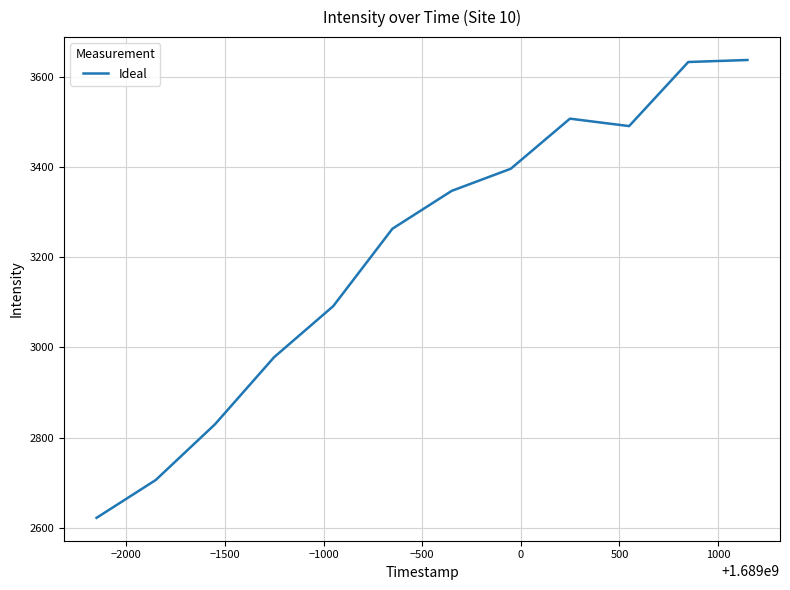

Is this an area chart (filled region under the line)?

No